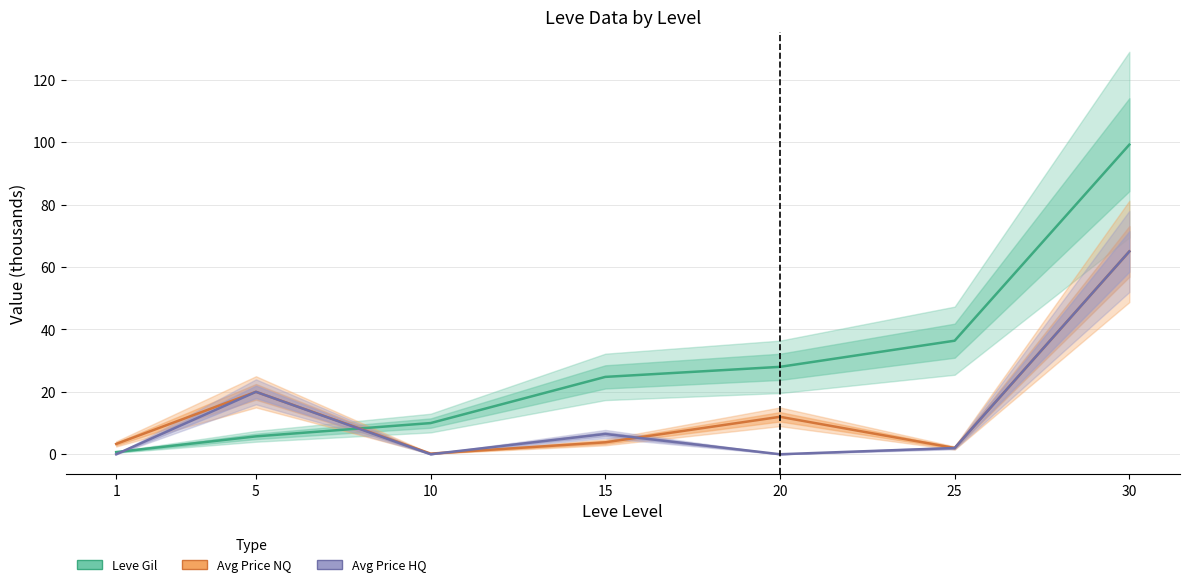

Reading left to right, what are all the values shown in this chart?

Leve Gil (k): 1=0.7	5=5.7	10=10.0	15=24.8	20=28.0	25=36.4	30=99.2
Avg Price (k): 1=3.3	5=20.0	10=0.2	15=3.8	20=12.0	25=2.0	30=65.0
Avg Price HQ (k): 1=0.0	5=20.0	10=0.0	15=6.5	20=0.0	25=2.0	30=65.0